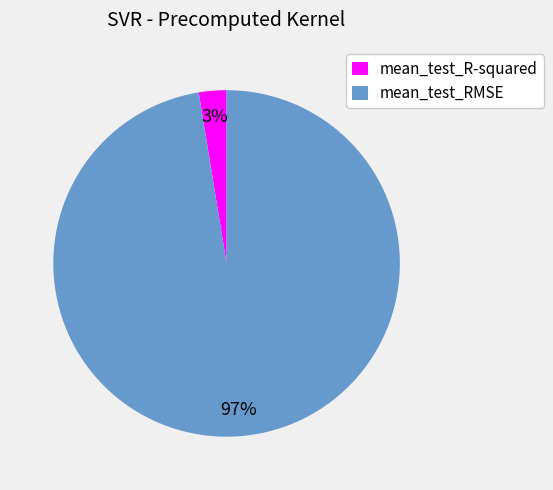

Is it true that mean_test_R-squared is 3% of the pie?

True